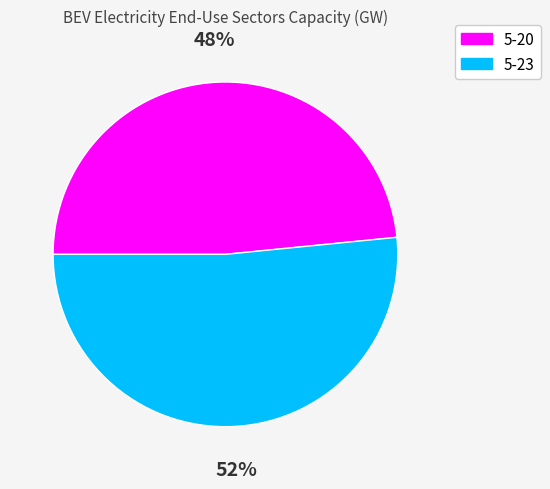

Do 5-23 and 5-20 together represent more than half of the pie?

Yes